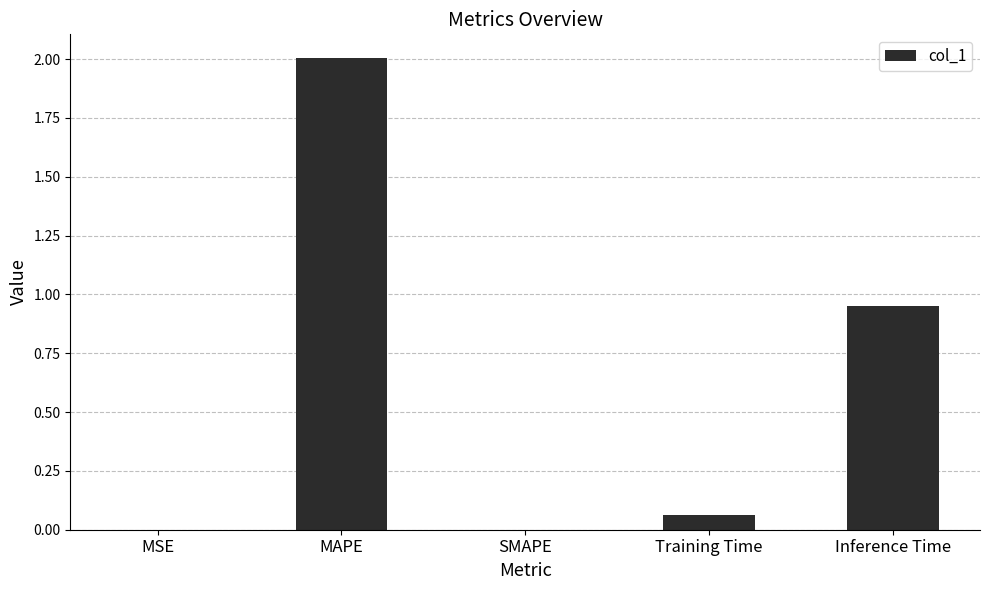

What is the greatest value displayed?

2.0